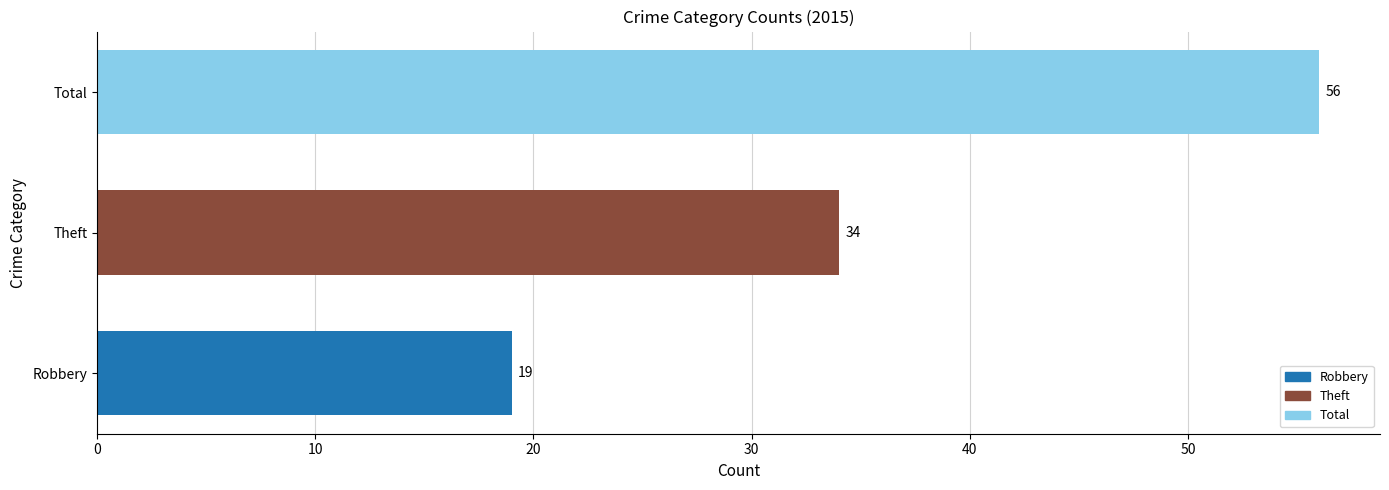

What is the sum of the values at Theft and Robbery?

53